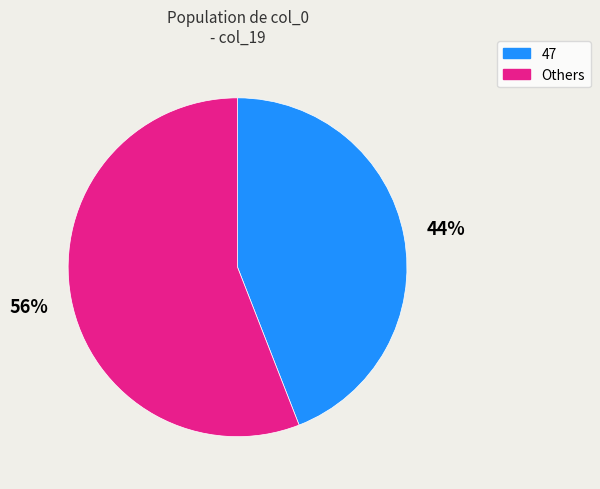

The Others slice represents 64% of the pie. True or false?

False